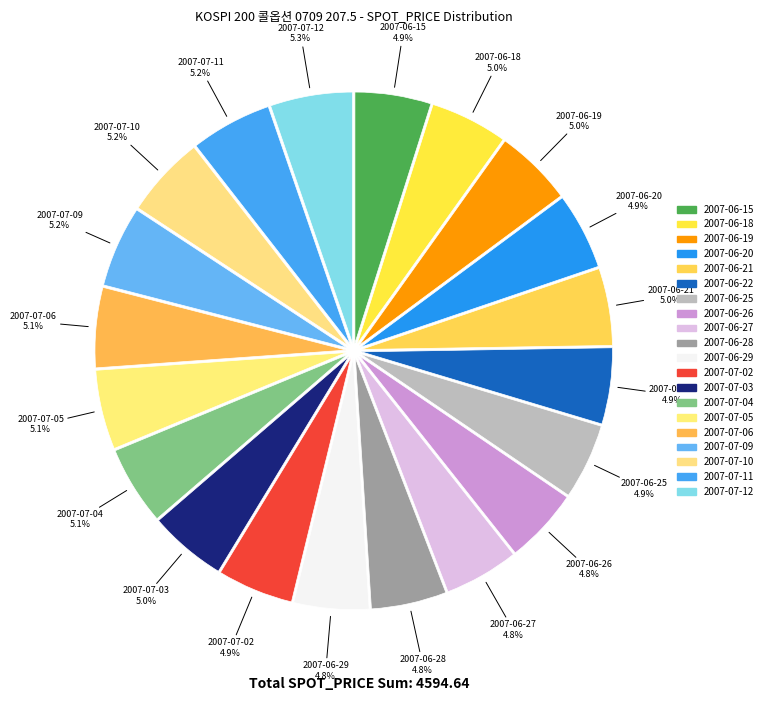

Count the number of slices in the pie.

20